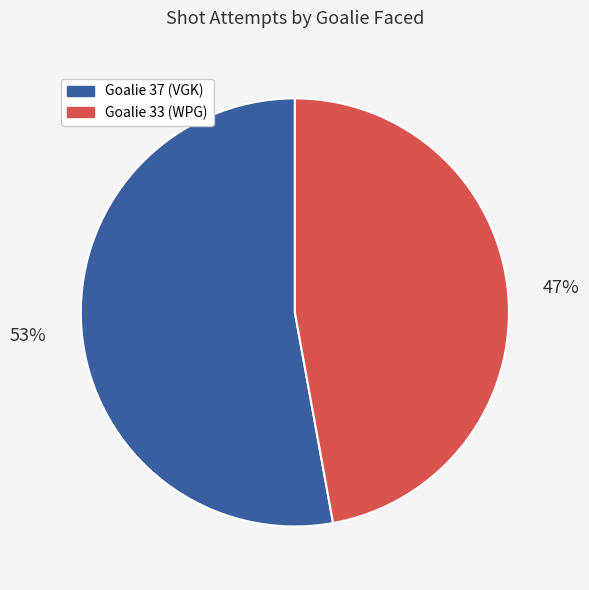

Count the number of slices in the pie.

2